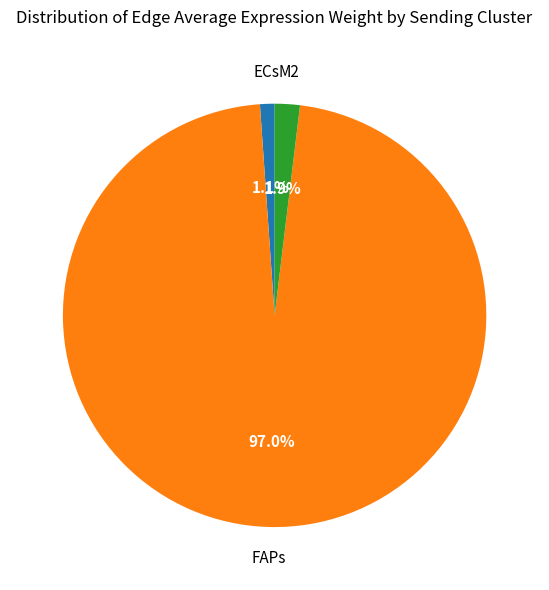

Is there a majority slice in this chart?

Yes